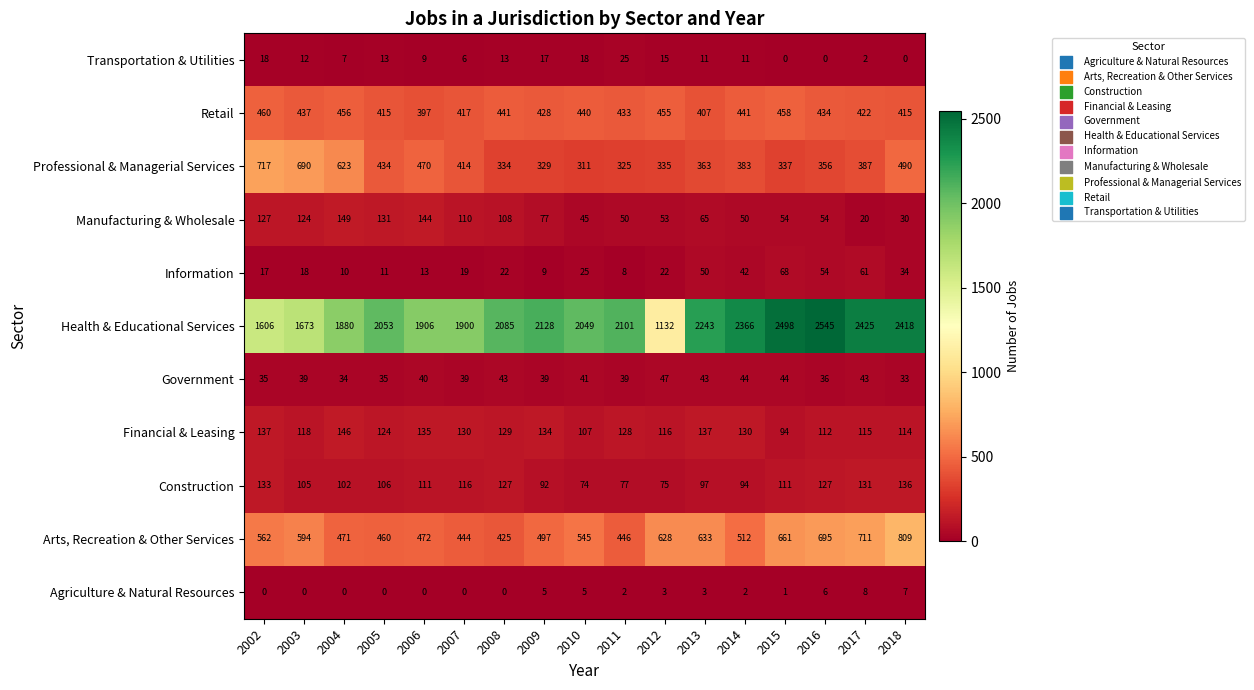

What is the sum of all Agriculture & Natural Resources values?

42